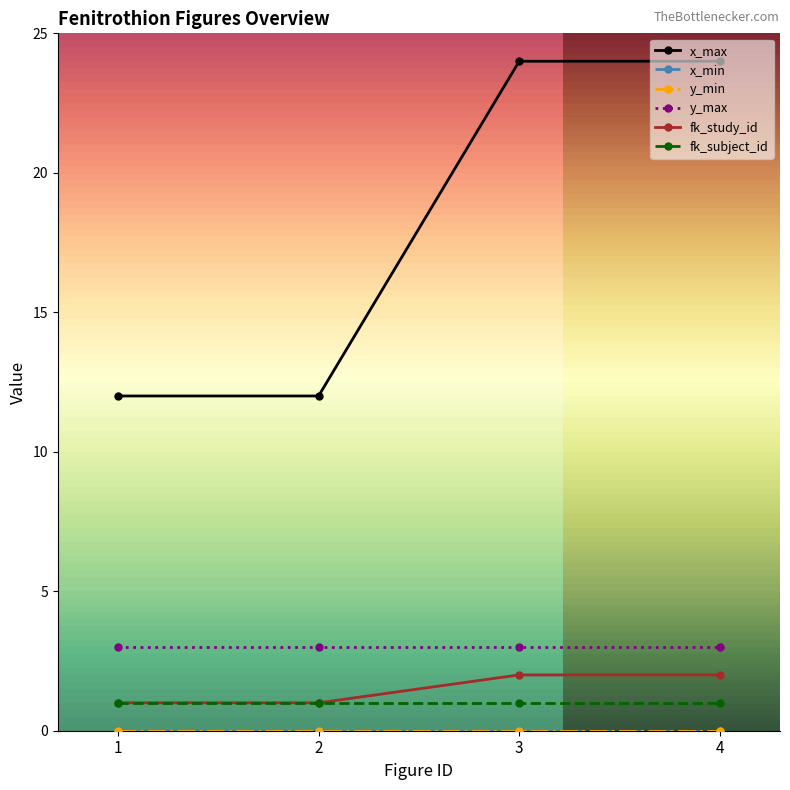

True or false: x_min and y_max cross at least once.

False